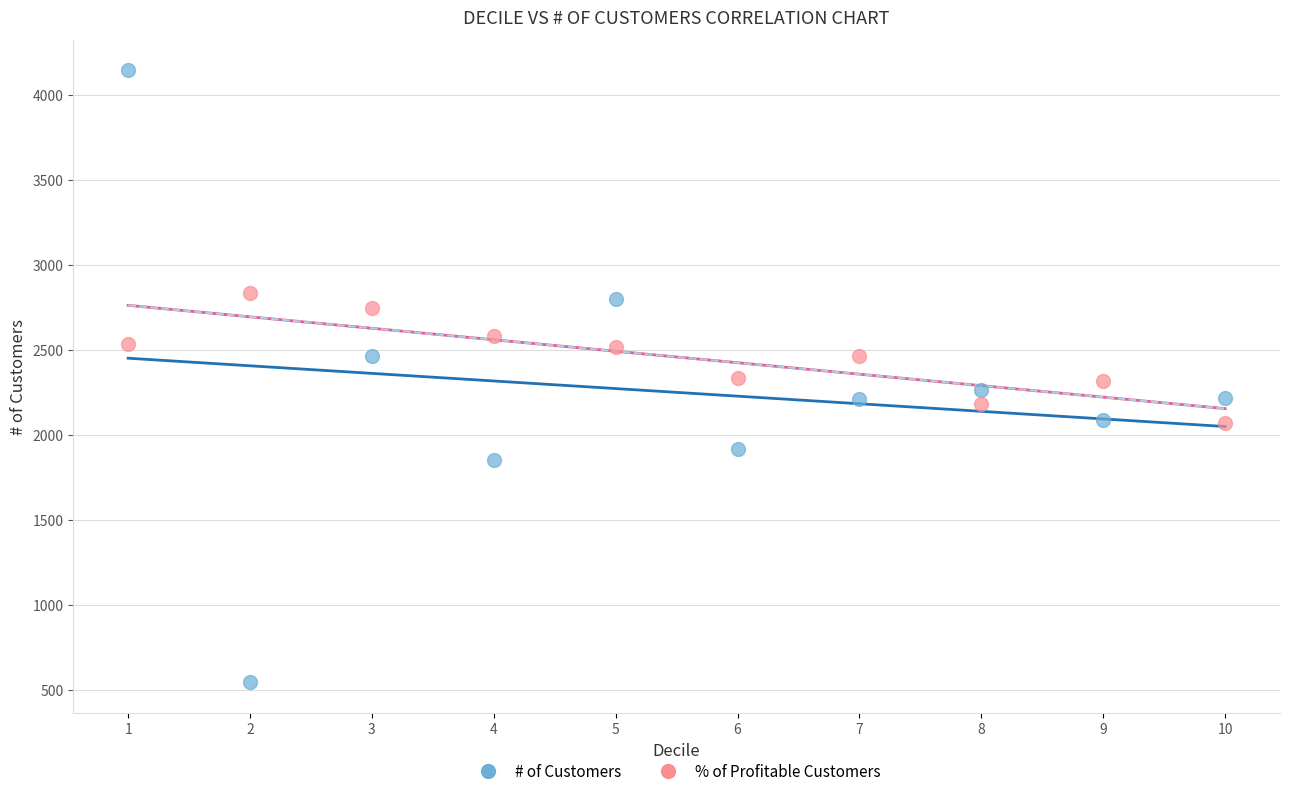

Across all data points, what is the range of X values (max minus min)?

9.0